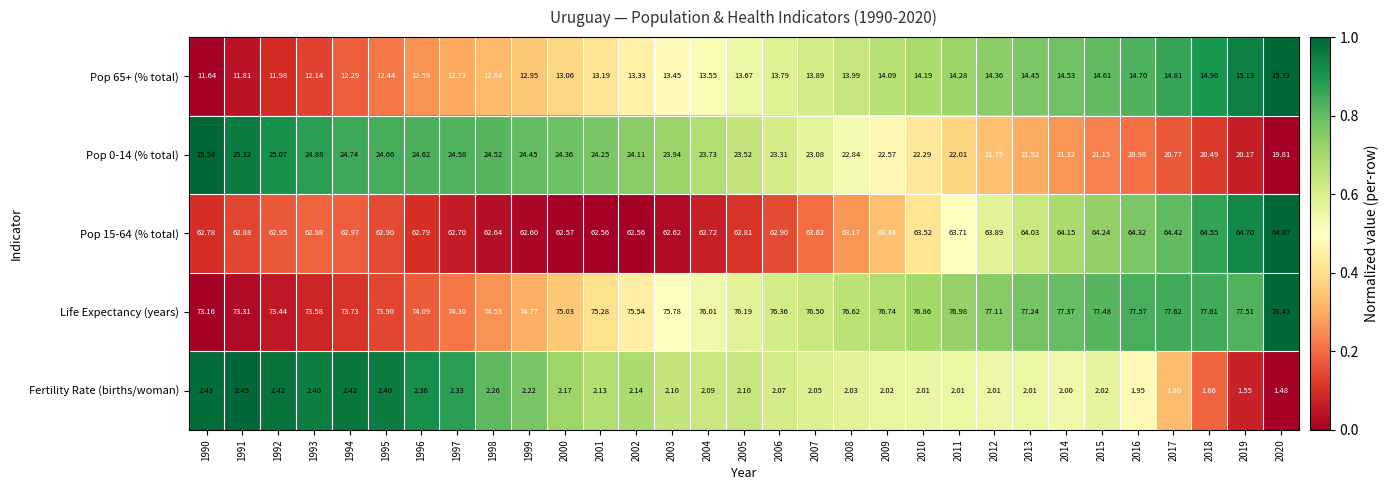

Is the value of Pop 0-14 (% total) at 1996 greater than the value of Fertility Rate (births/woman) at 1998?

Yes